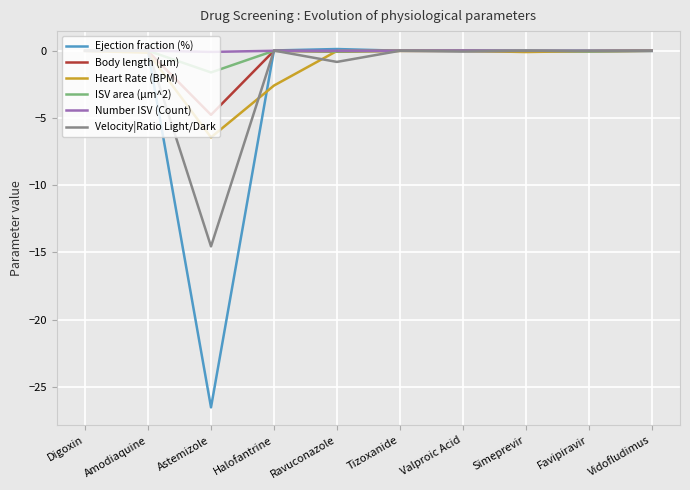

At which label does Body length (µm) reach its minimum?

Astemizole